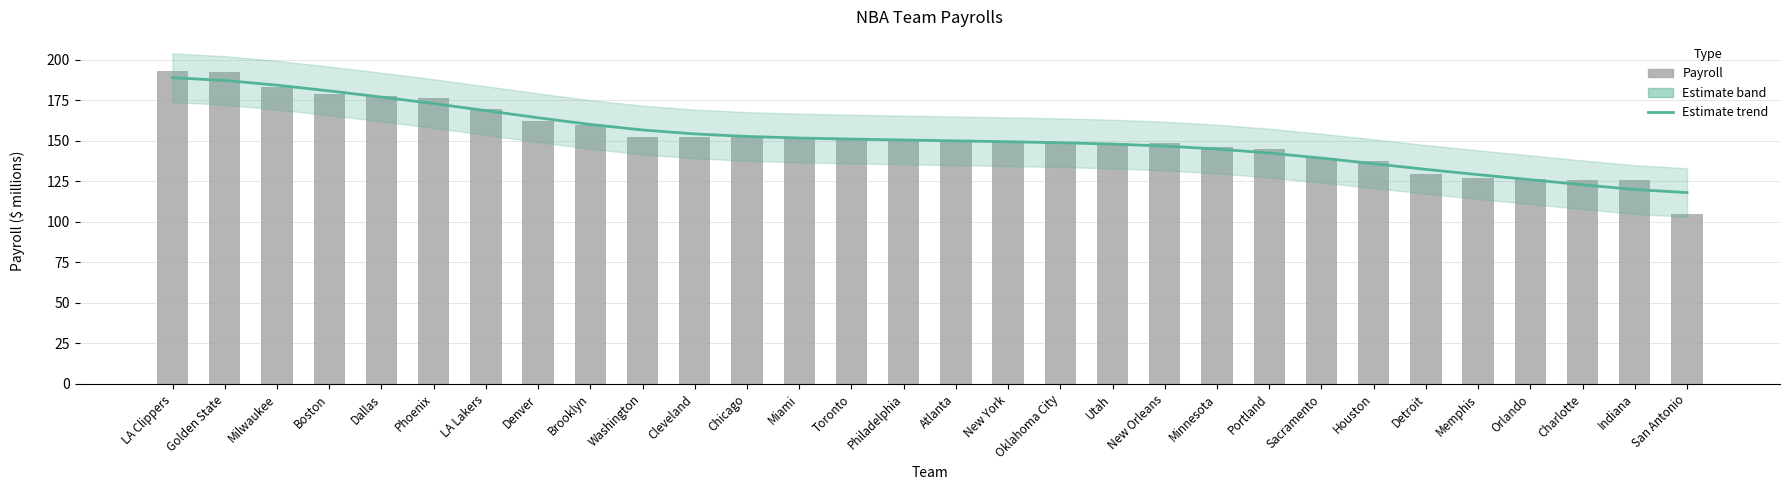

What value does the Estimate series have at New Orleans?

146.6